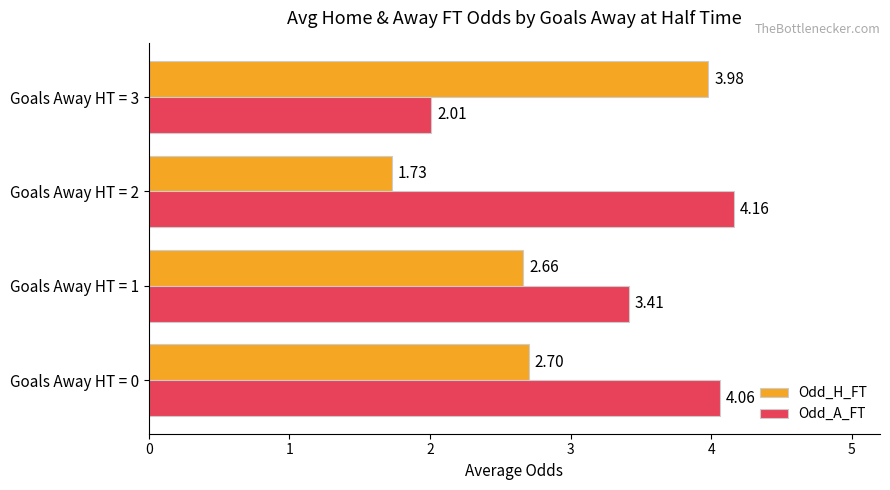

Which series has the largest total across all categories?

Odd_A_FT